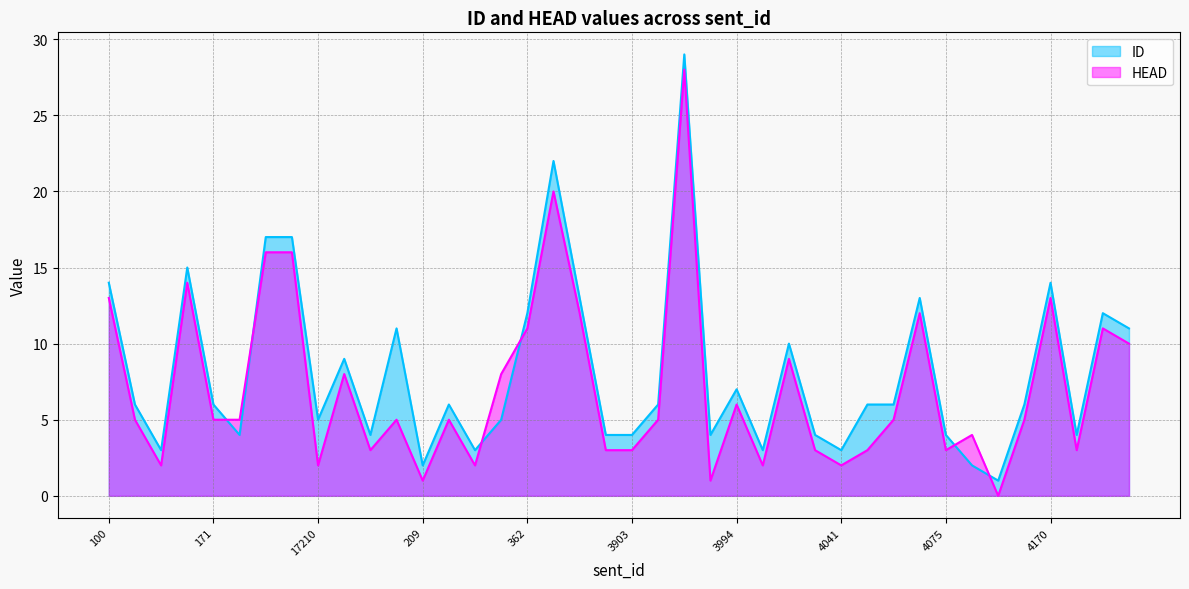

At which label is ID closest to 15?

17024